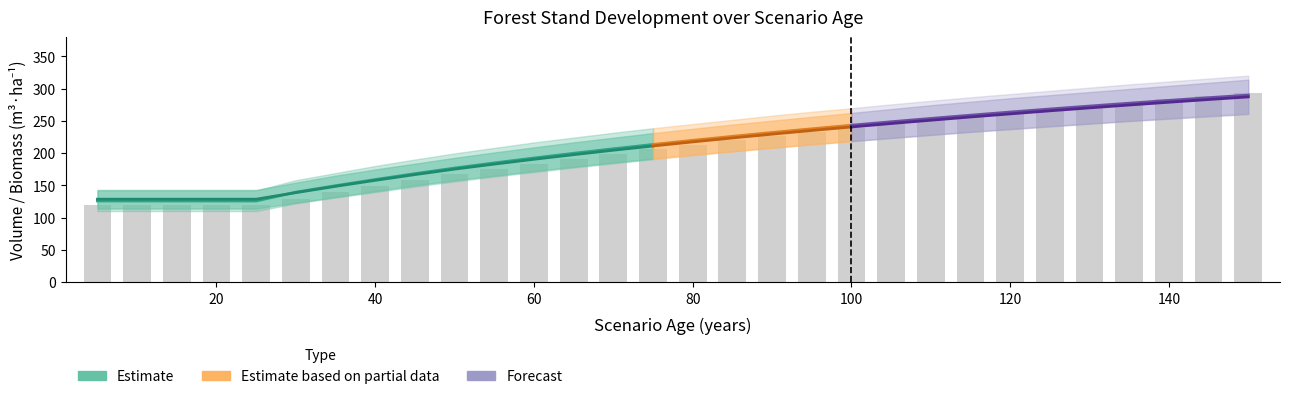

At which category is the sum across all series the highest?

150